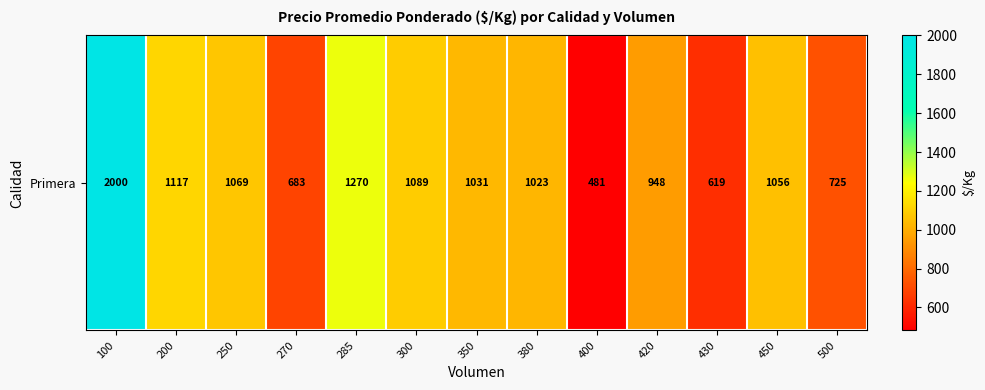

What is the sum of all values?

13111